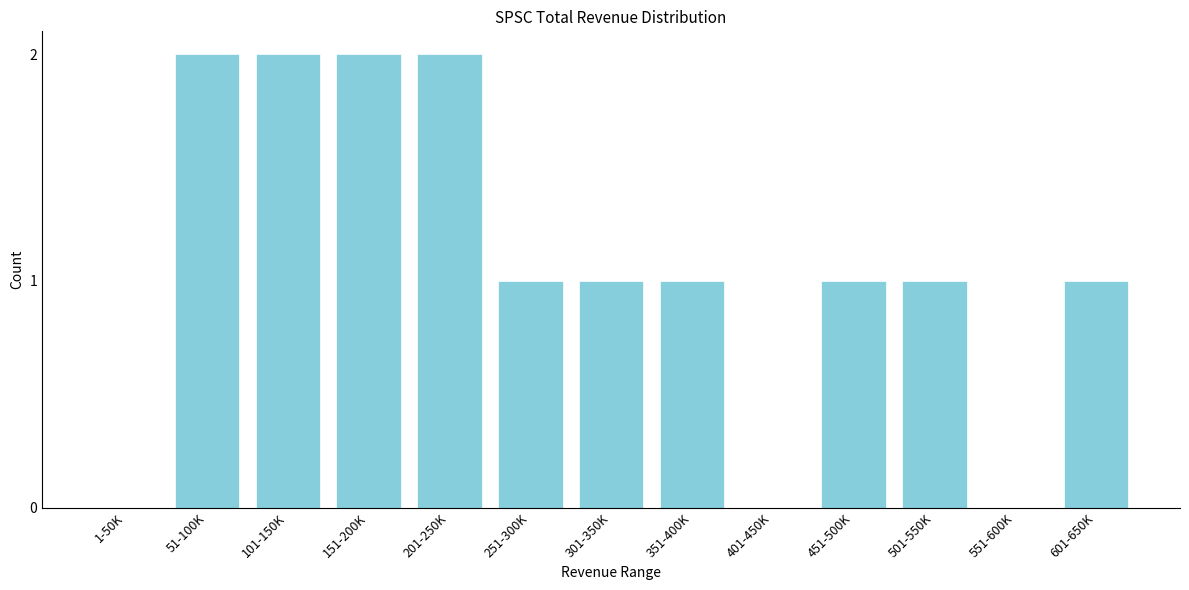

Reading left to right, list all the values displayed in this chart.

1-50K=0	51-100K=2	101-150K=2	151-200K=2	201-250K=2	251-300K=1	301-350K=1	351-400K=1	401-450K=0	451-500K=1	501-550K=1	551-600K=0	601-650K=1